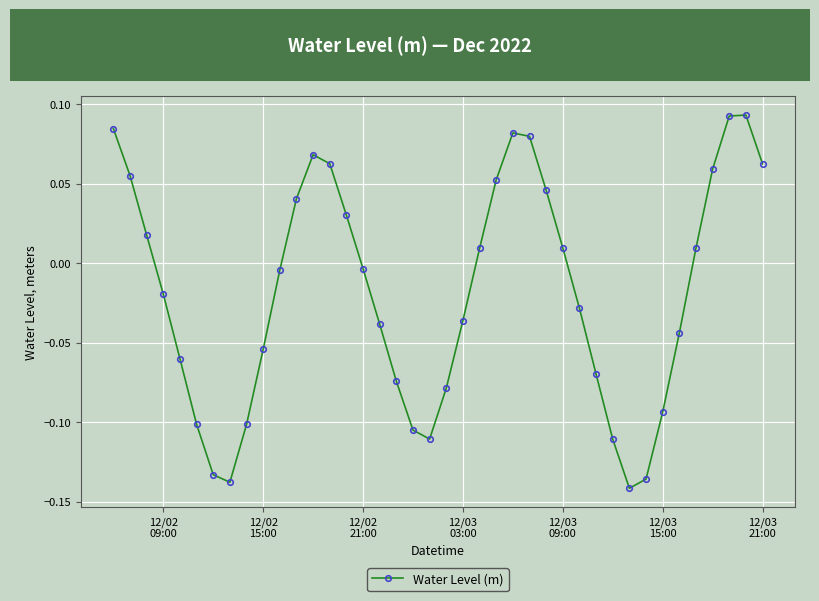

How many interior local valleys (lower than both neighbors) does the data have?

3